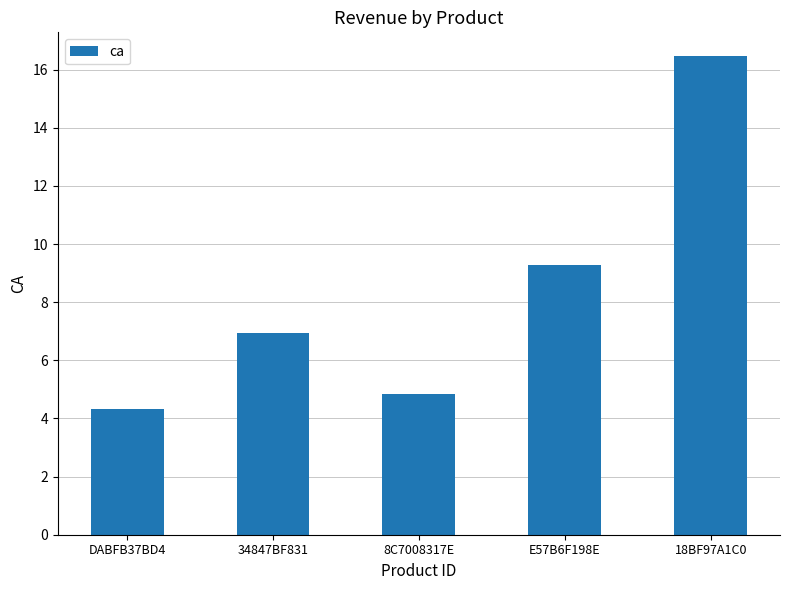

Count the number of categories in the chart.

5